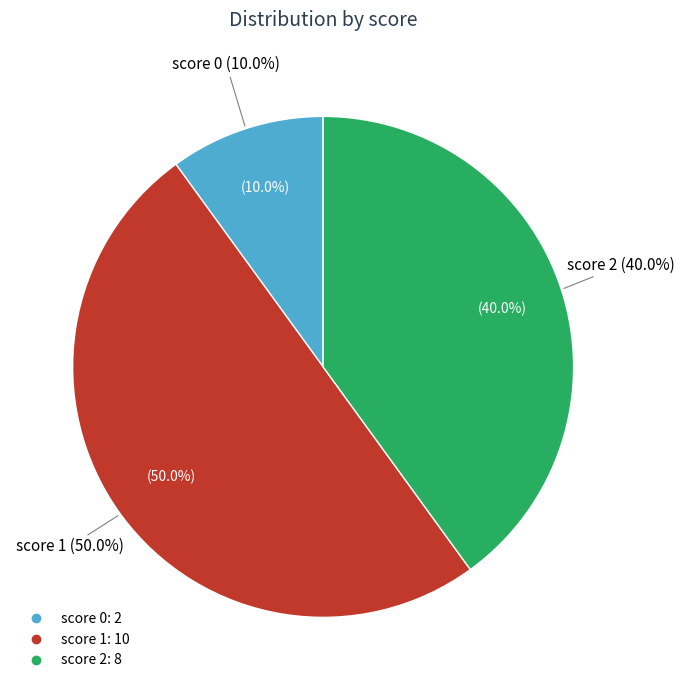

Do 2 and 1 together represent more than half of the pie?

Yes